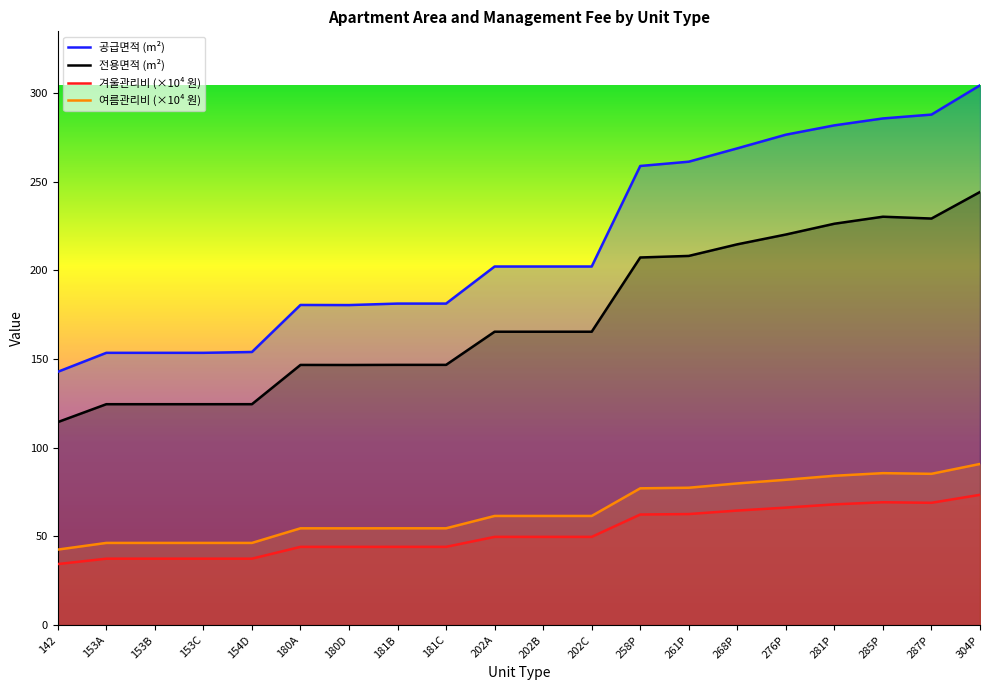

At 180A, list the series in order from smallest to largest.

겨울관리비 (×10⁴ 원), 여름관리비 (×10⁴ 원), 전용면적 (m²), 공급면적 (m²)